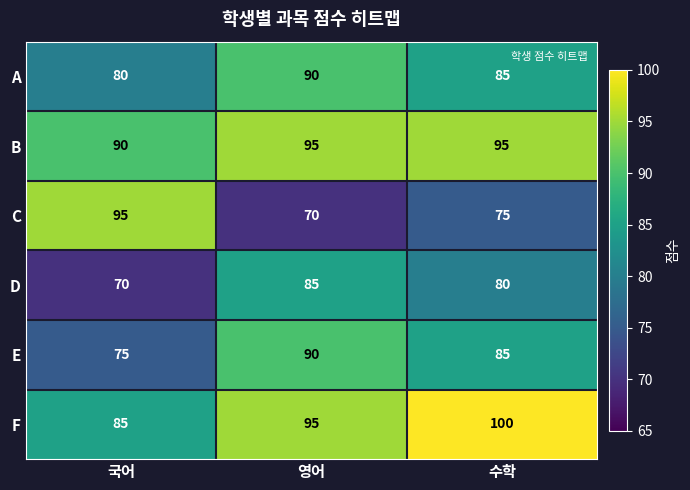

What is the maximum value shown in the chart?

100